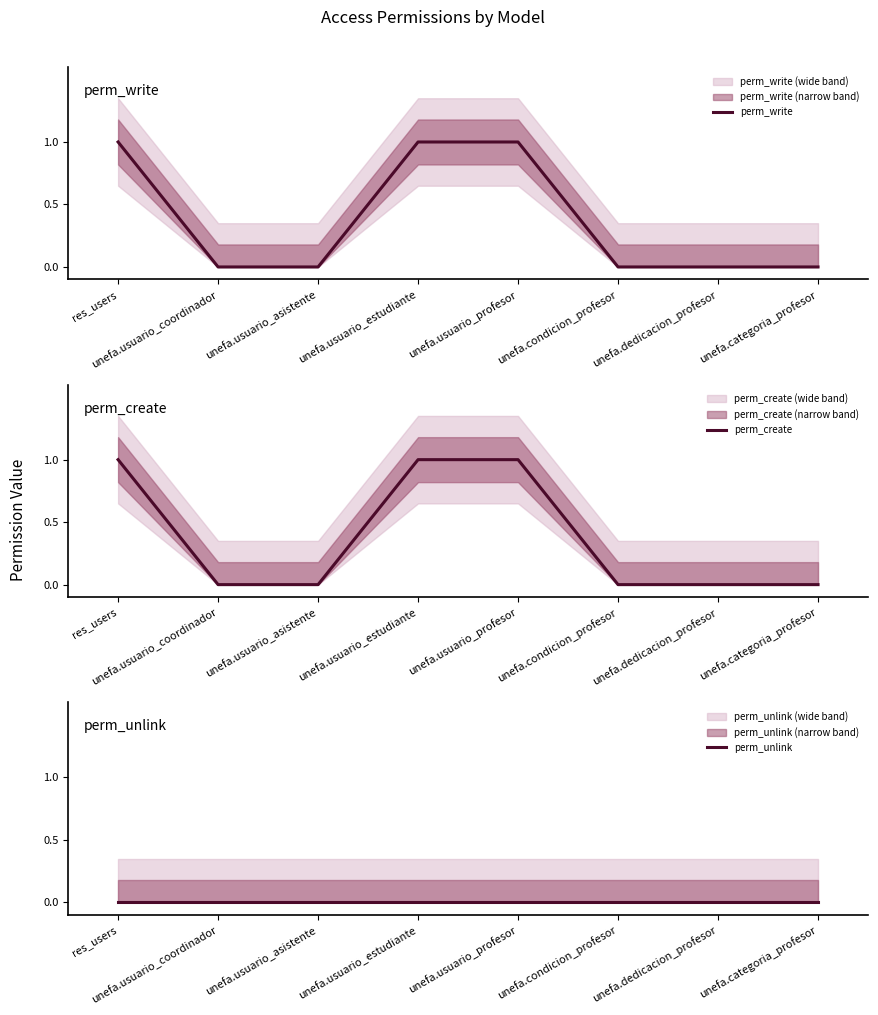

Is it true that perm_write equals 0 at unefa.usuario_estudiante?

False